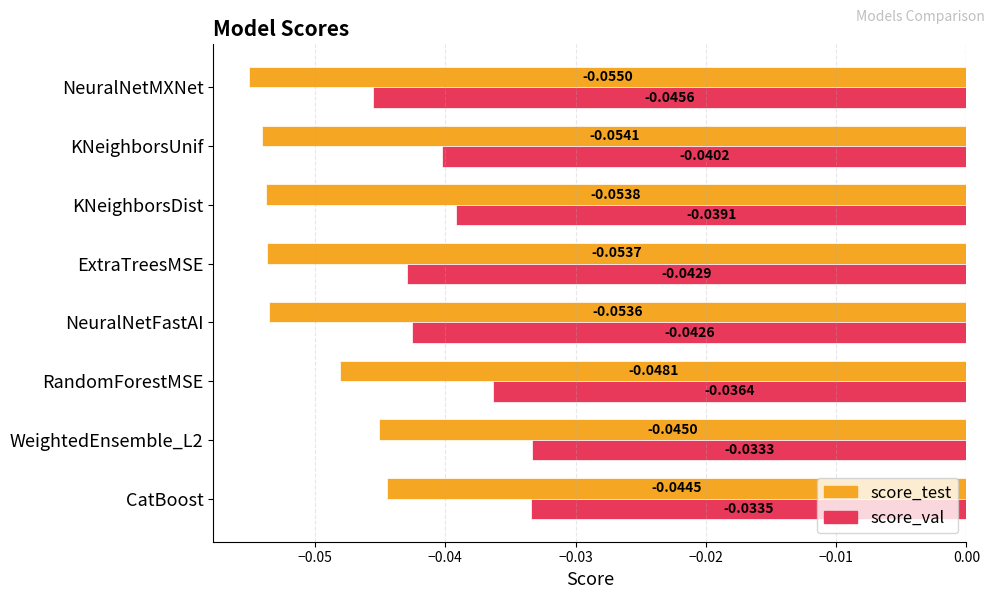

Which category has the highest value in the score_val series?

WeightedEnsemble_L2